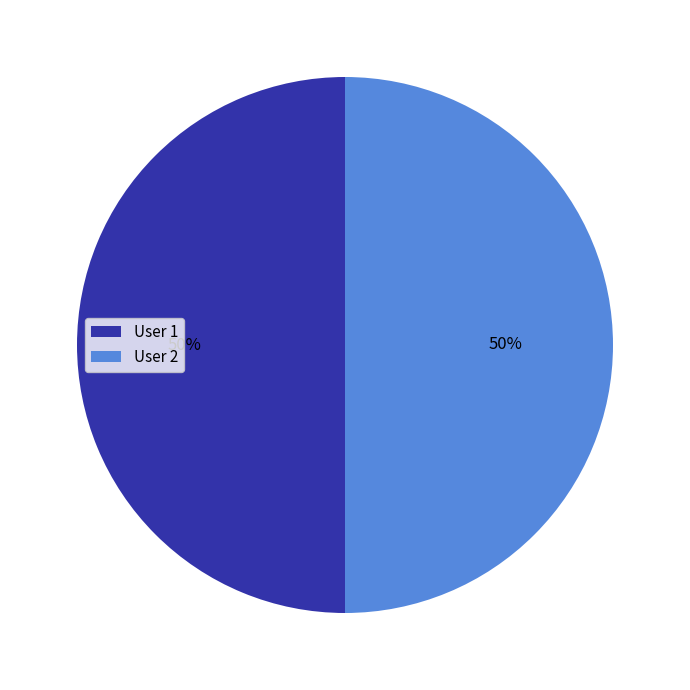

True or false: User 2 accounts for 50% of the total.

True